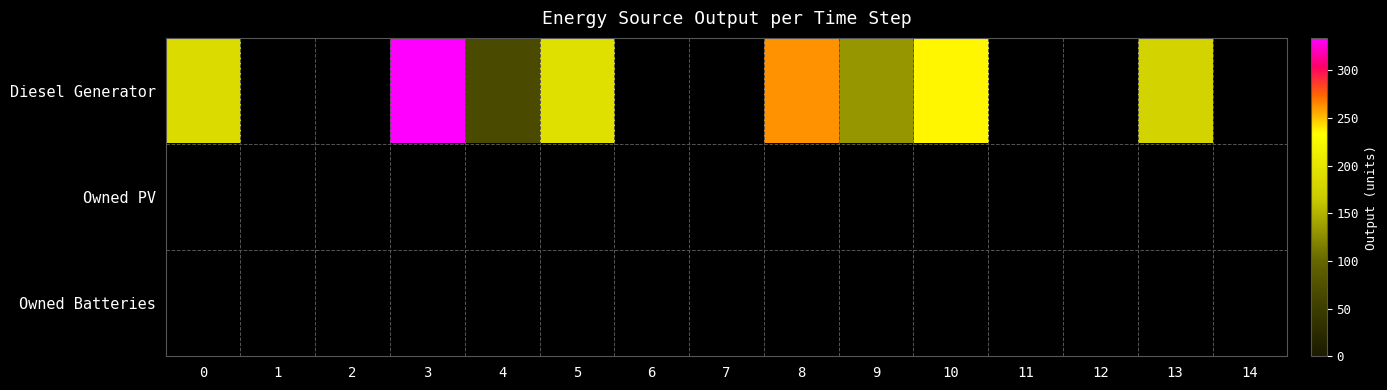

How many data points does each series have?

15